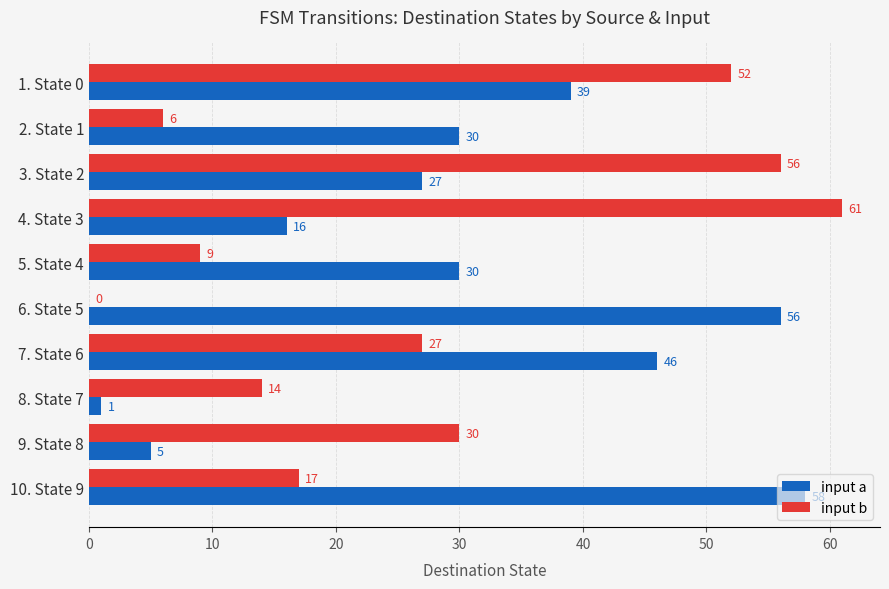

Between 2. State 1 and 9. State 8, which series saw the biggest shift?

input a